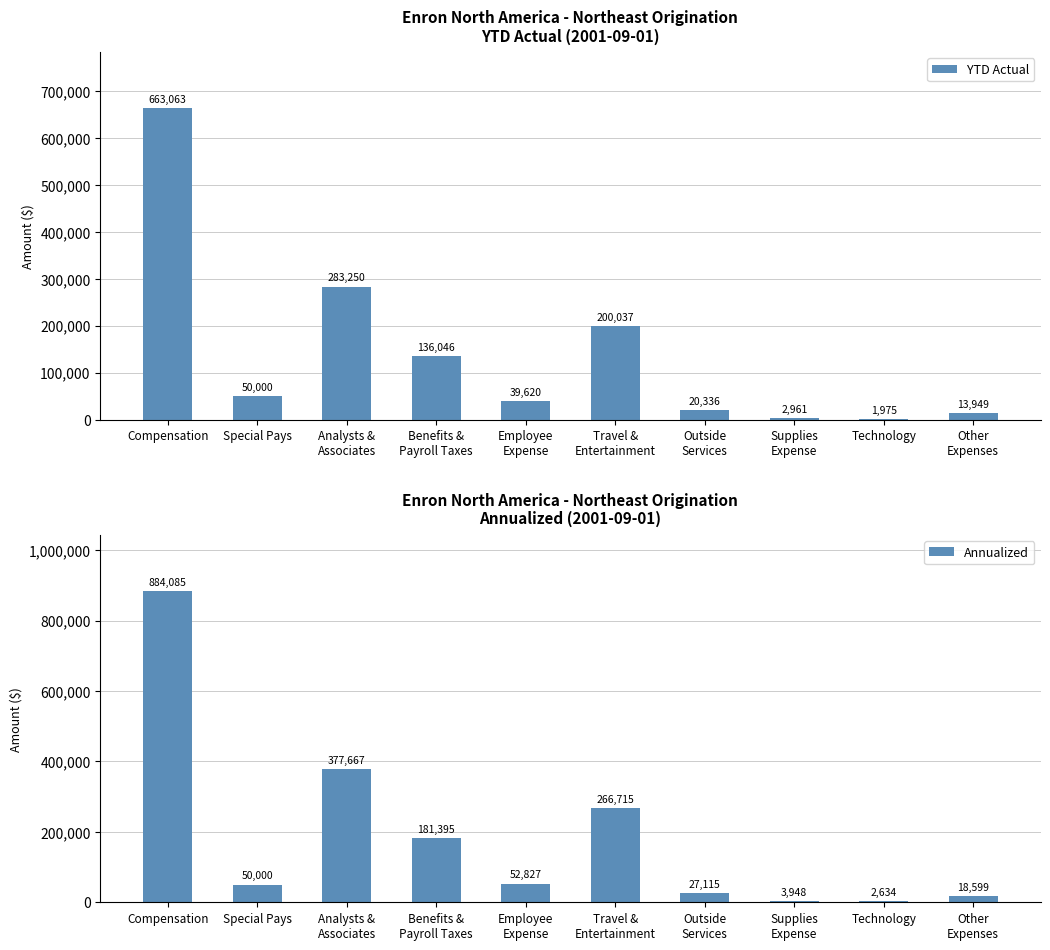

List the series in order of their overall mean, highest first.

Annualized, YTD Actual